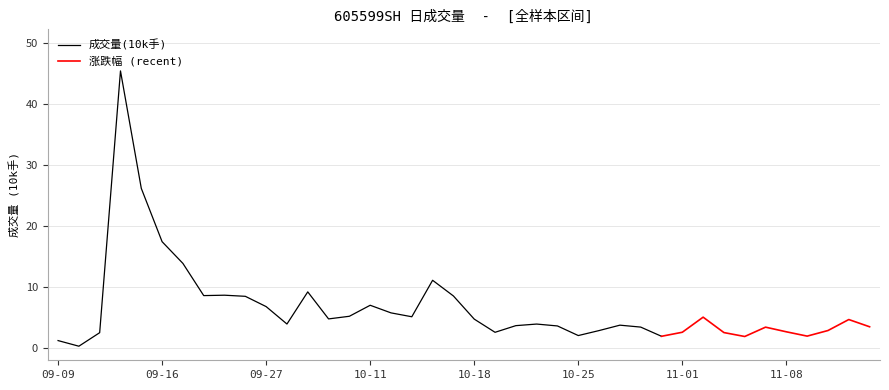

Is it true that 成交量(10k) equals 4.7 at 2021-11-01?

False